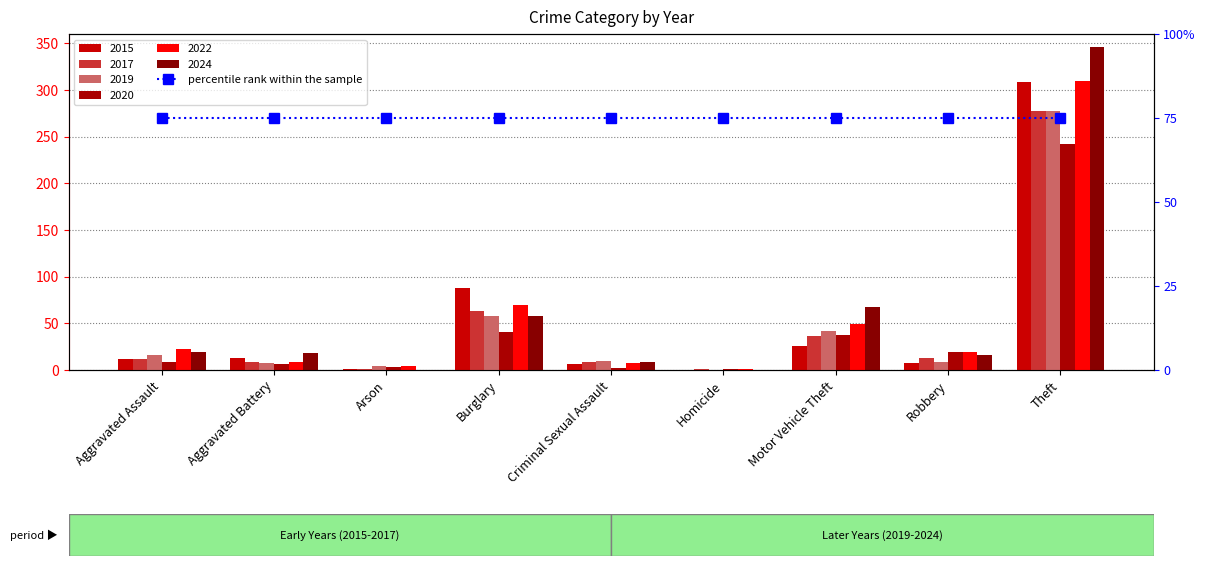

How many bars are there in each group?

6